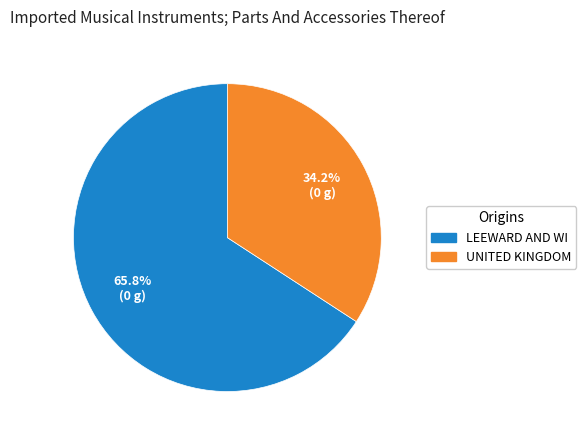

Does any single category account for the majority?

Yes